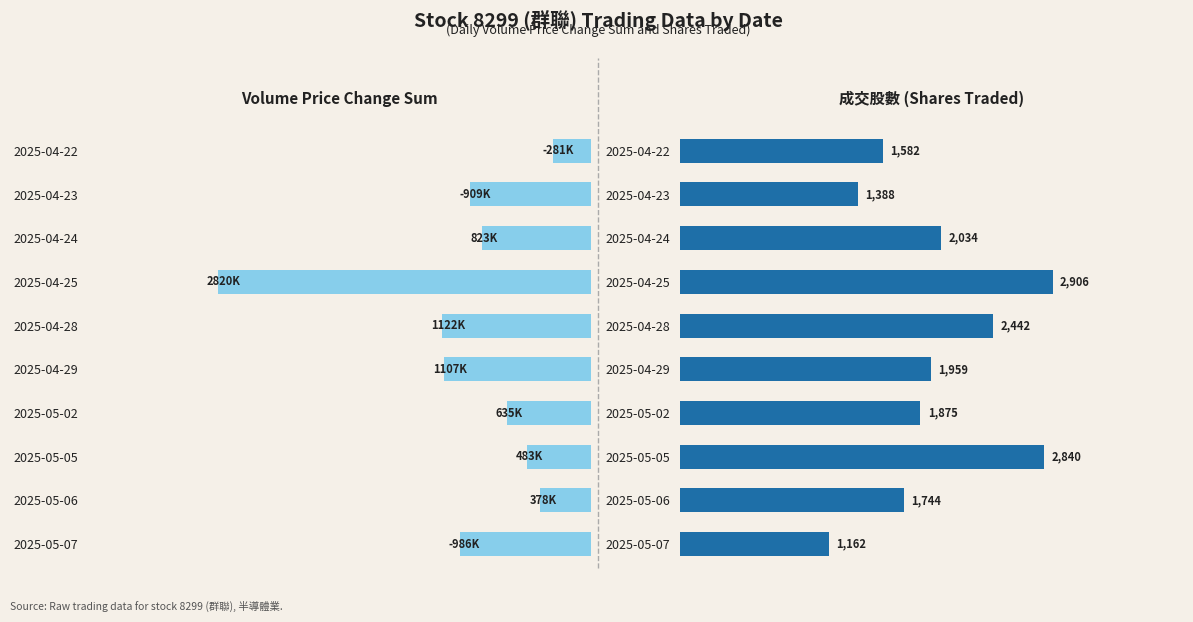

How many series are shown in this chart?

2